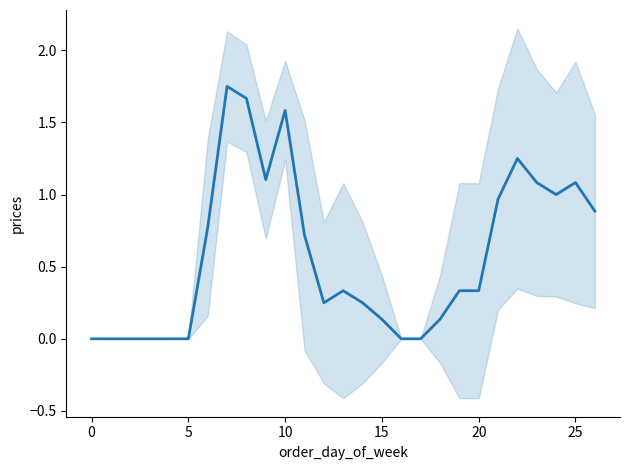

Reading left to right, extract all data points from this chart.

0.0	0.0	0.0	0.0	0.0	0.0	0.8	1.8	1.7	1.1	1.6	0.7	0.2	0.3	0.2	0.1	0.0	0.0	0.1	0.3	0.3	1.0	1.2	1.1	1.0	1.1	0.9